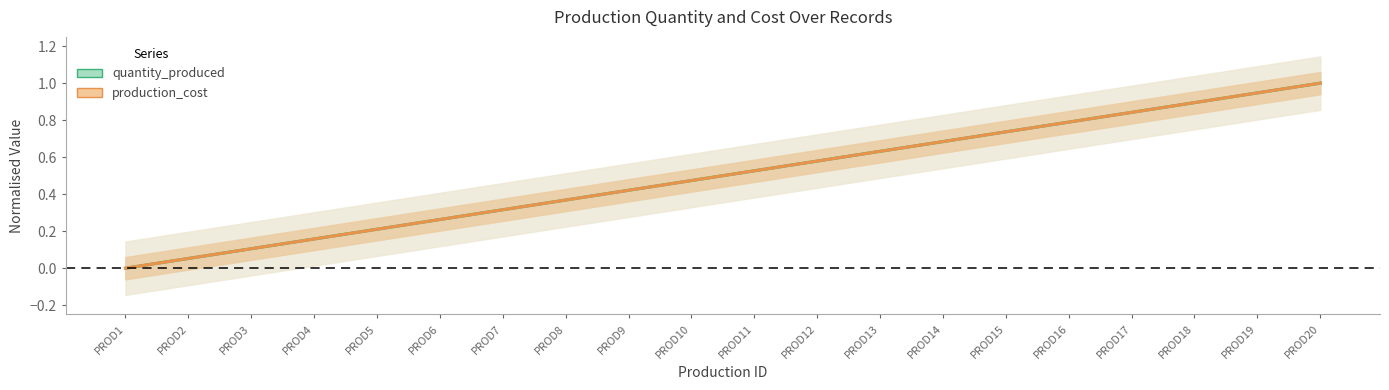

True or false: quantity_produced has a value of 0.5 at PROD11.

True